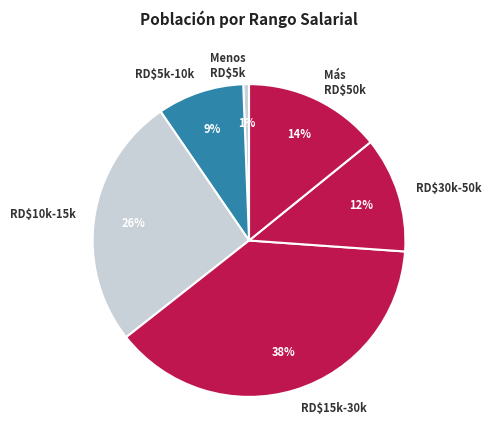

To the nearest percent, what percentage of the pie is RD$10k-15k?

26%